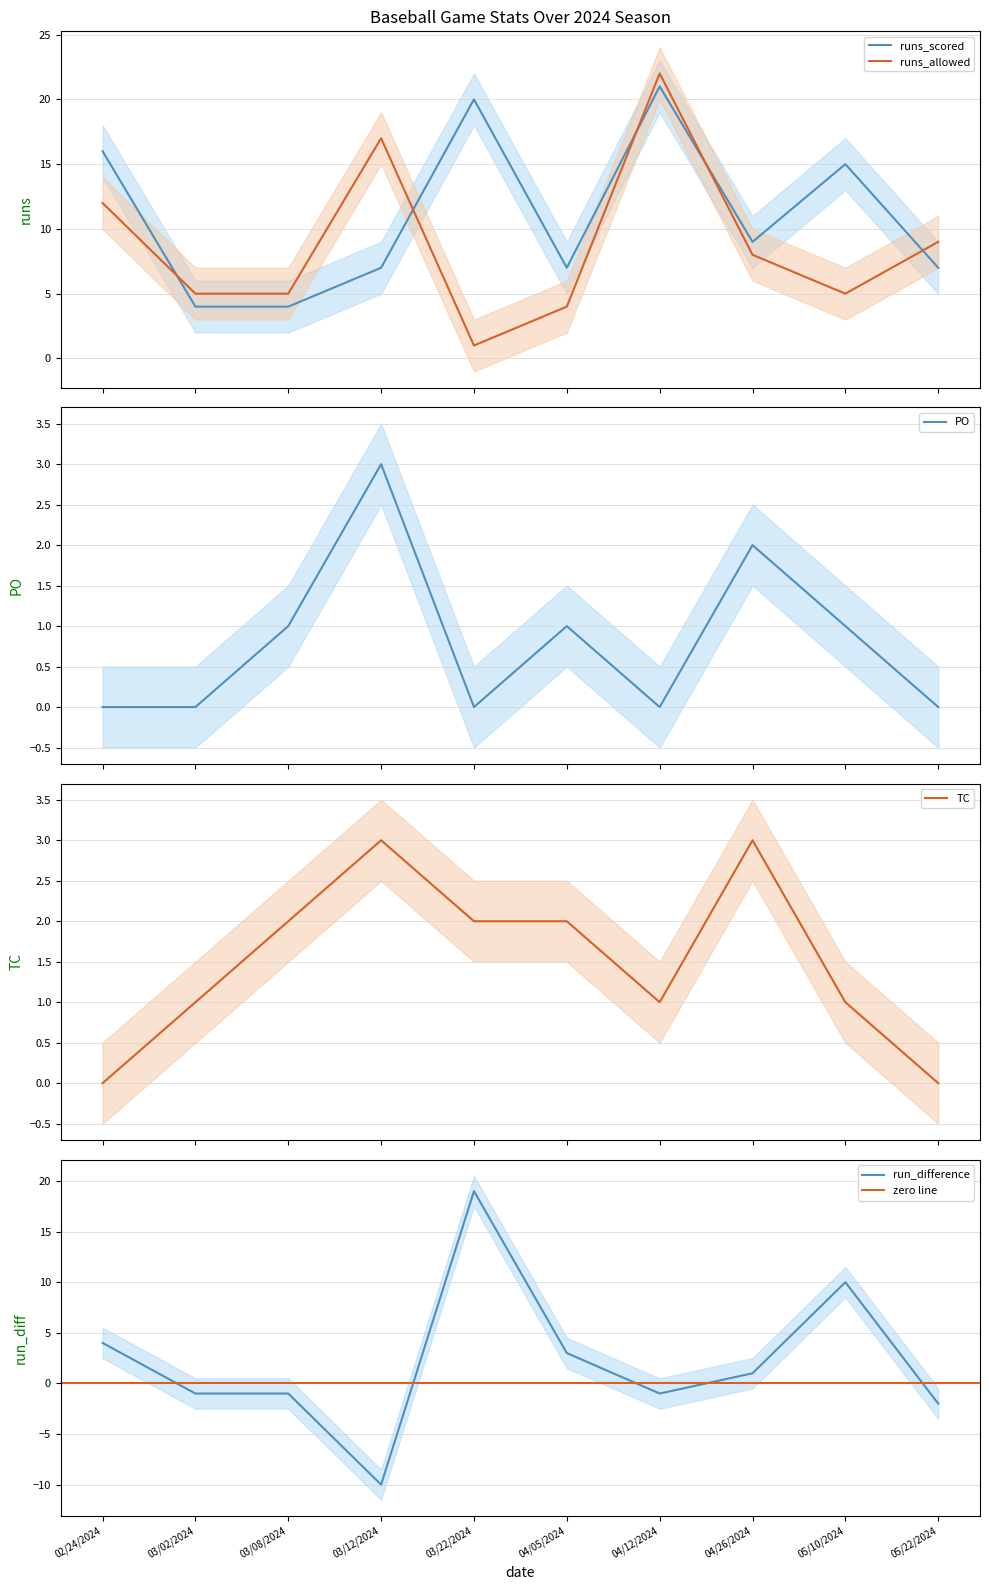

True or false: runs_allowed has a value of 5 at 05/10/2024.

True